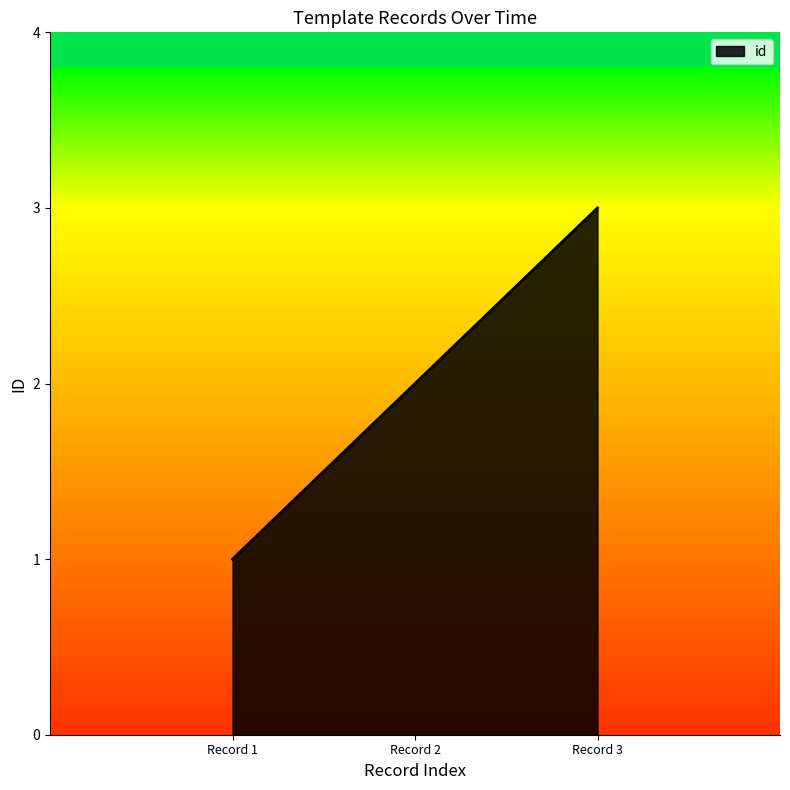

What is the smallest value displayed?

1